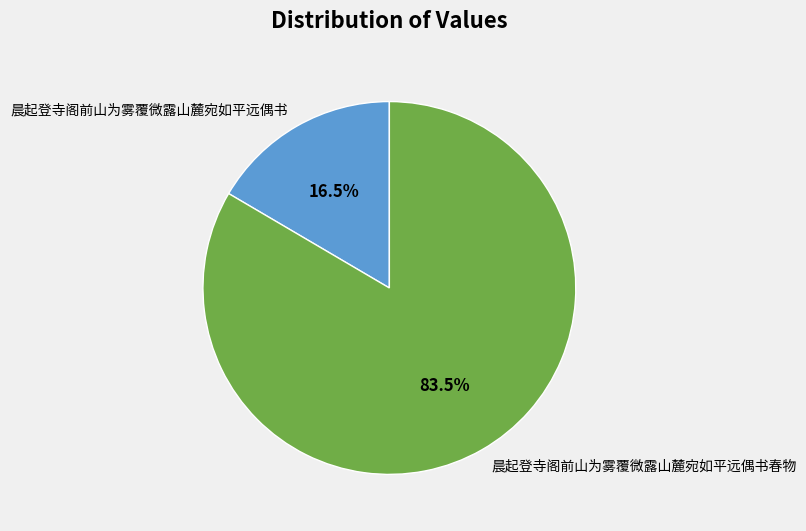

Combined, do 晨起登寺阁前山为雾覆微露山麓宛如平远偶书春物 and 晨起登寺阁前山为雾覆微露山麓宛如平远偶书 account for over 50%?

Yes